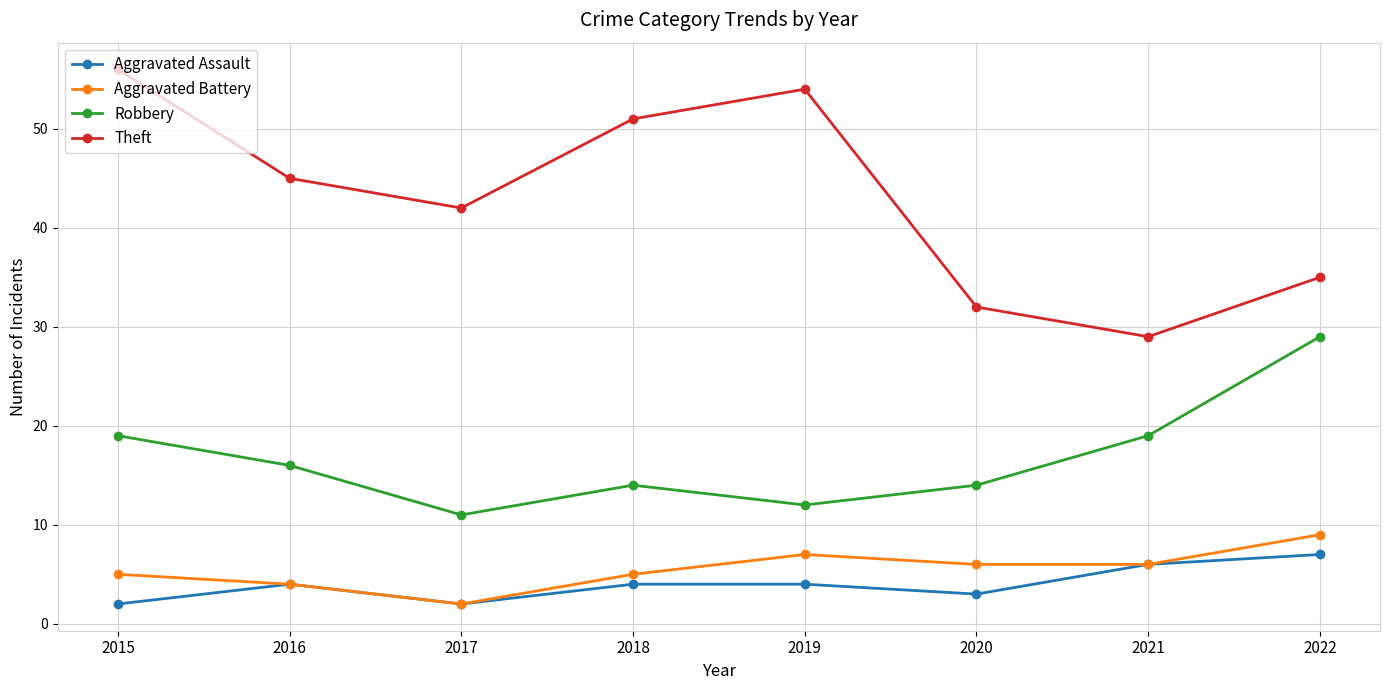

Is this an area chart (filled region under the line)?

No